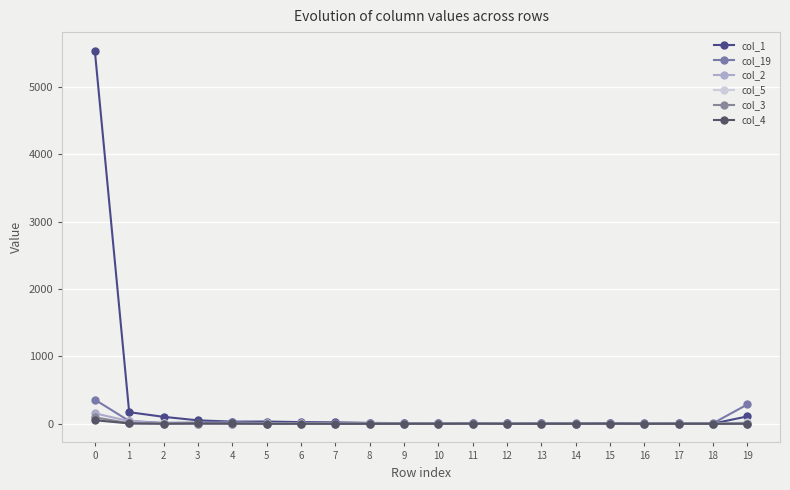

Rank the categories by col_2 value from highest to lowest.

0, 1, 2, 3, 4, 7, 19, 10, 12, 5, 6, 8, 9, 11, 13, 14, 15, 16, 17, 18